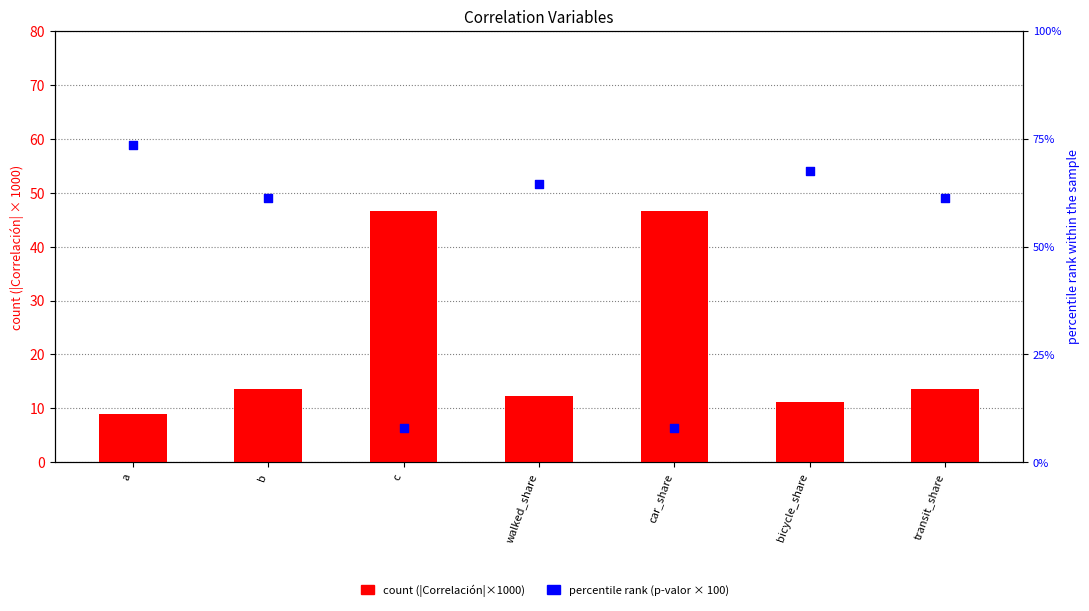

What is the total value across all series at walked_share?

76.8